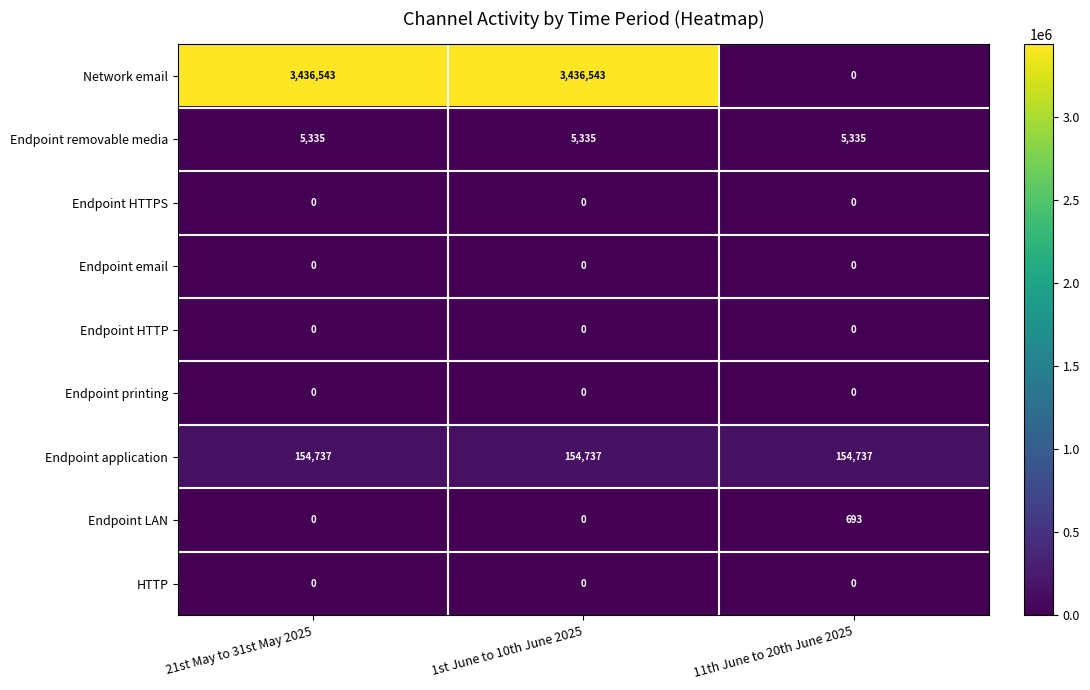

Reading left to right, list all the values displayed in this chart.

Network email: 21st May to 31st May 2025=3436543	1st June to 10th June 2025=3436543	11th June to 20th June 2025=0
Endpoint removable media: 21st May to 31st May 2025=5335	1st June to 10th June 2025=5335	11th June to 20th June 2025=5335
Endpoint HTTPS: 21st May to 31st May 2025=0	1st June to 10th June 2025=0	11th June to 20th June 2025=0
Endpoint email: 21st May to 31st May 2025=0	1st June to 10th June 2025=0	11th June to 20th June 2025=0
Endpoint HTTP: 21st May to 31st May 2025=0	1st June to 10th June 2025=0	11th June to 20th June 2025=0
Endpoint printing: 21st May to 31st May 2025=0	1st June to 10th June 2025=0	11th June to 20th June 2025=0
Endpoint application: 21st May to 31st May 2025=154737	1st June to 10th June 2025=154737	11th June to 20th June 2025=154737
Endpoint LAN: 21st May to 31st May 2025=0	1st June to 10th June 2025=0	11th June to 20th June 2025=693
HTTP: 21st May to 31st May 2025=0	1st June to 10th June 2025=0	11th June to 20th June 2025=0